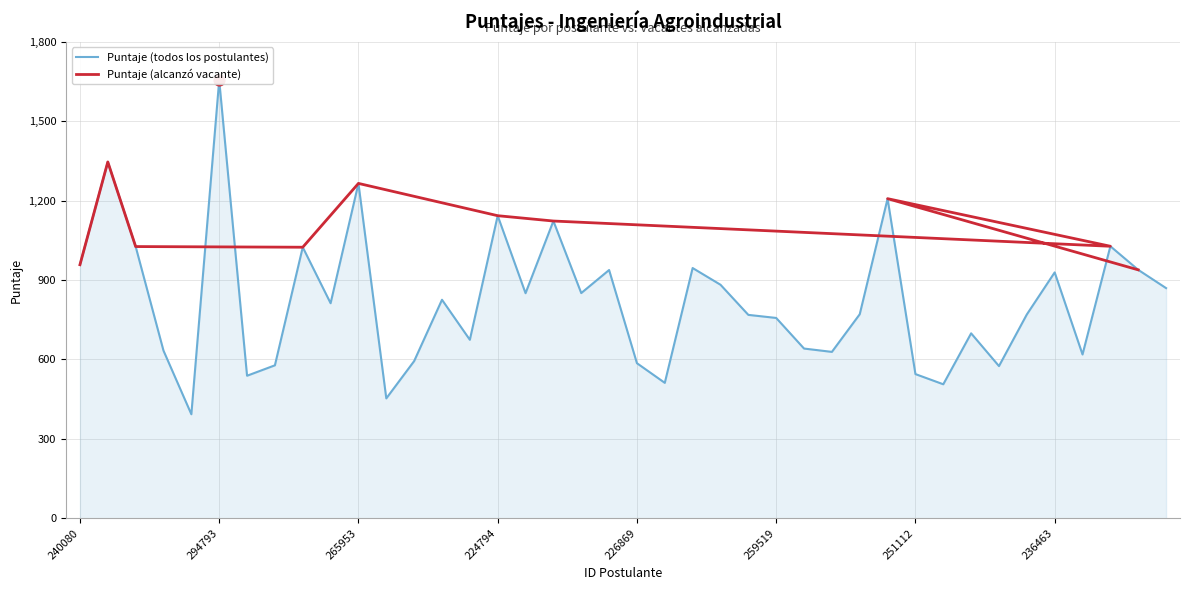

Between 273715 and 286753, which is larger?

273715